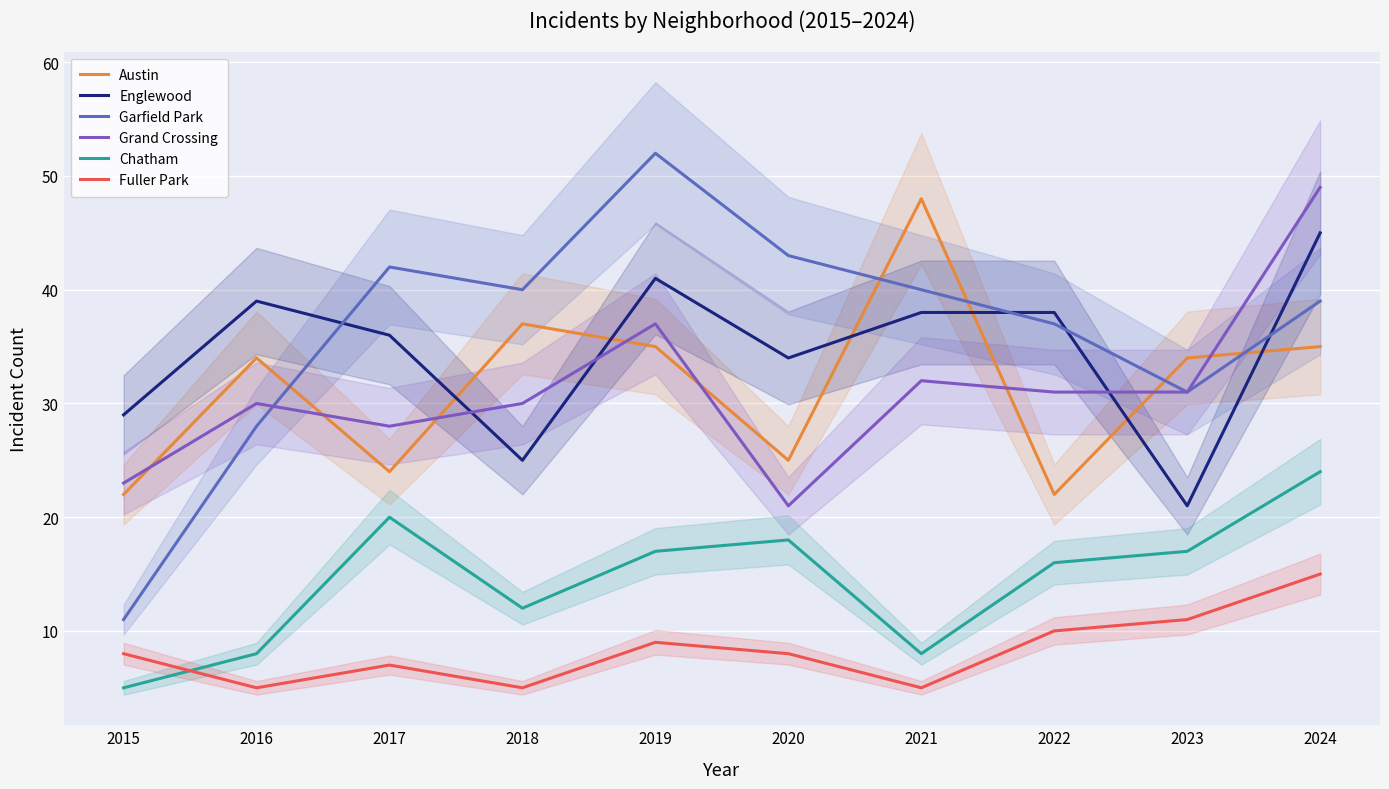

Reading left to right, list all the values displayed in this chart.

Austin: 22	34	24	37	35	25	48	22	34	35
Englewood: 29	39	36	25	41	34	38	38	21	45
Garfield Park: 11	28	42	40	52	43	40	37	31	39
Grand Crossing: 23	30	28	30	37	21	32	31	31	49
Chatham: 5	8	20	12	17	18	8	16	17	24
Fuller Park: 8	5	7	5	9	8	5	10	11	15